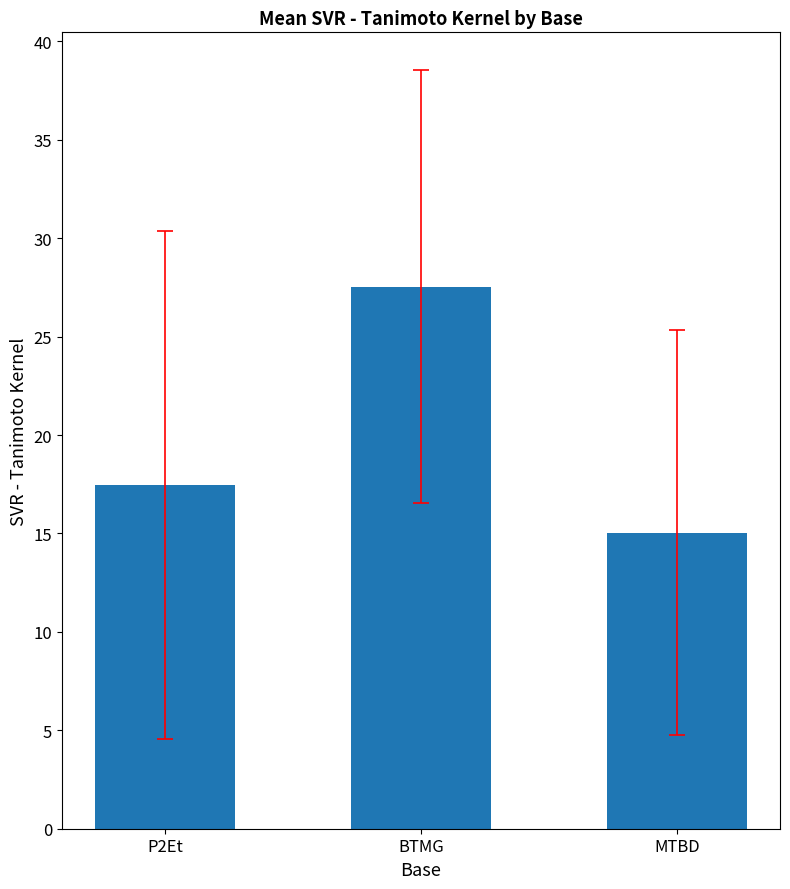

At which label is the value closest to 21?

P2Et